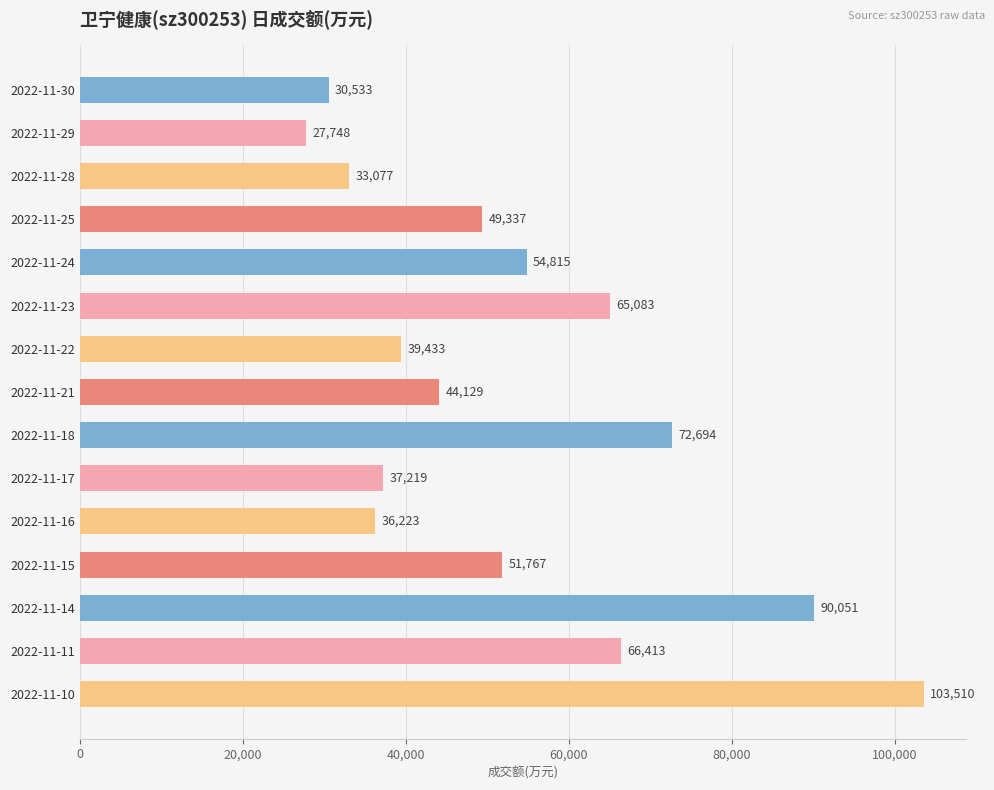

What is the value of the 14th bar from the top?

66413